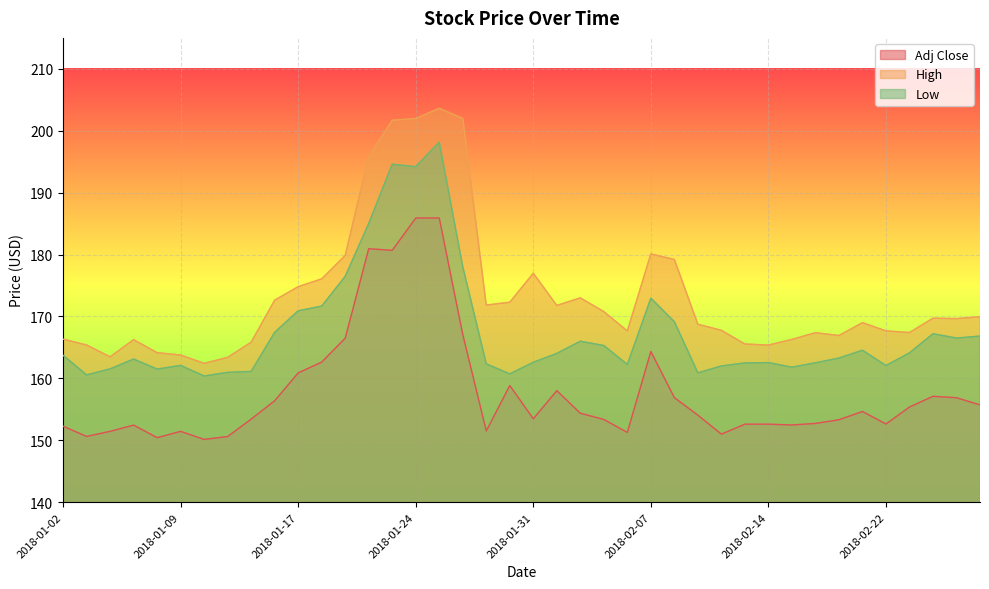

Where is High nearest to the value 183?

2018-02-07